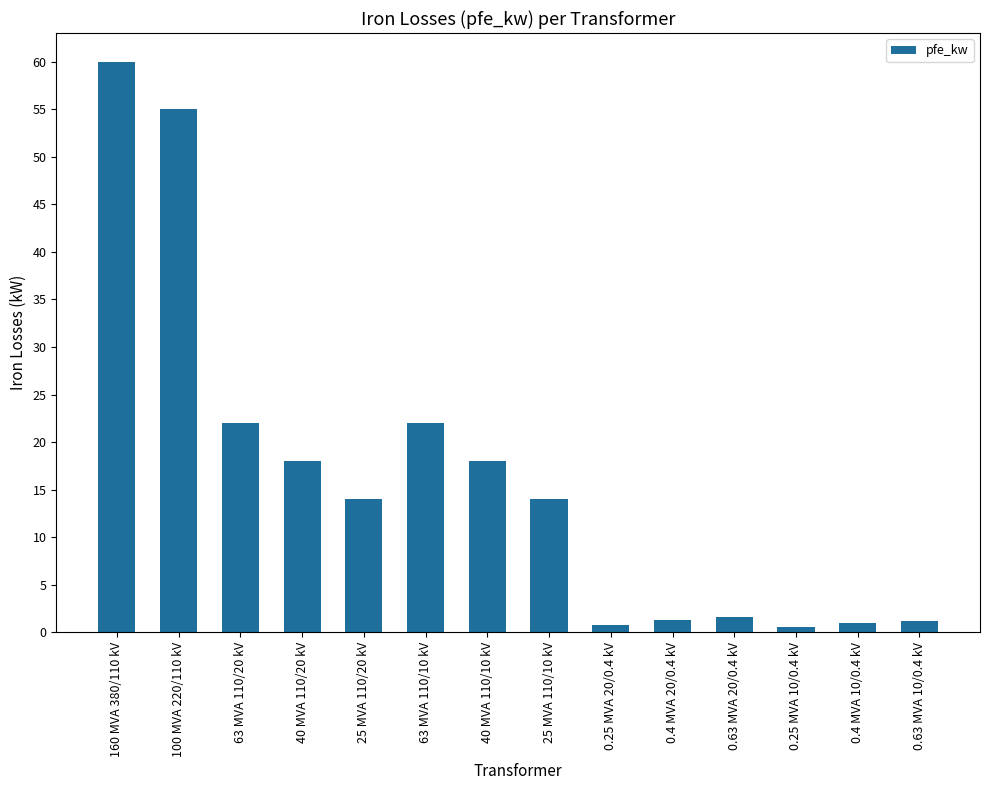

True or false: the data shows 96.0 at 100 MVA 220/110 kV.

False